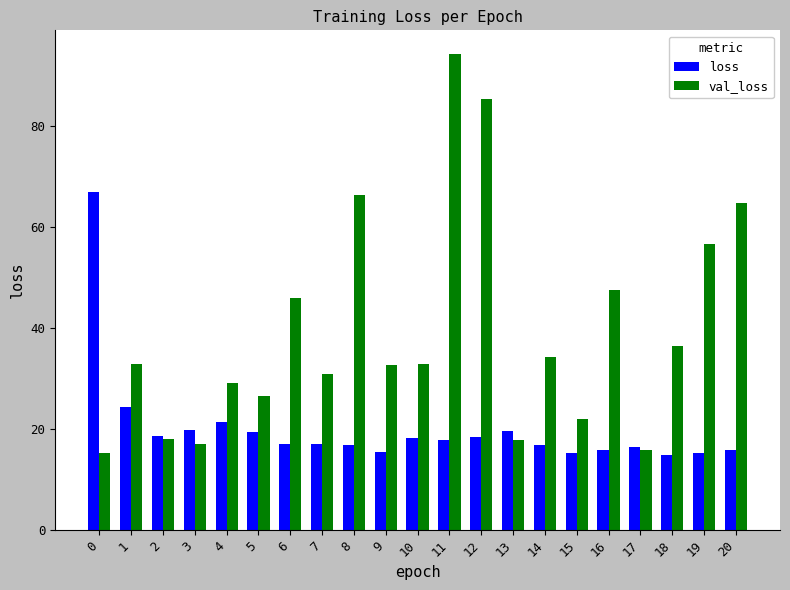

What is the maximum value for loss?

67.0